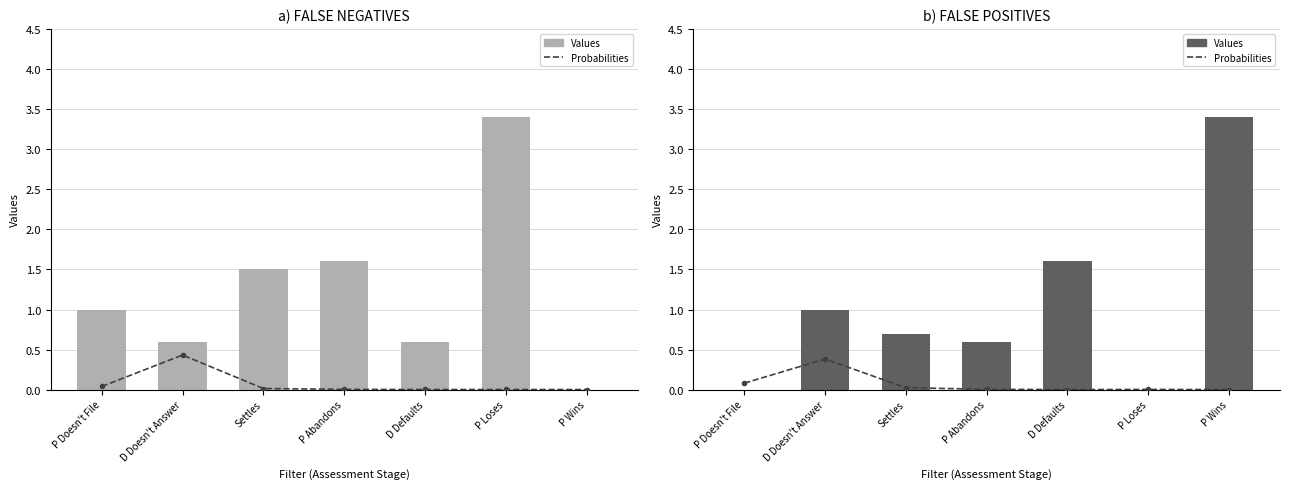

Which series has the largest total across all categories?

False Neg. Values